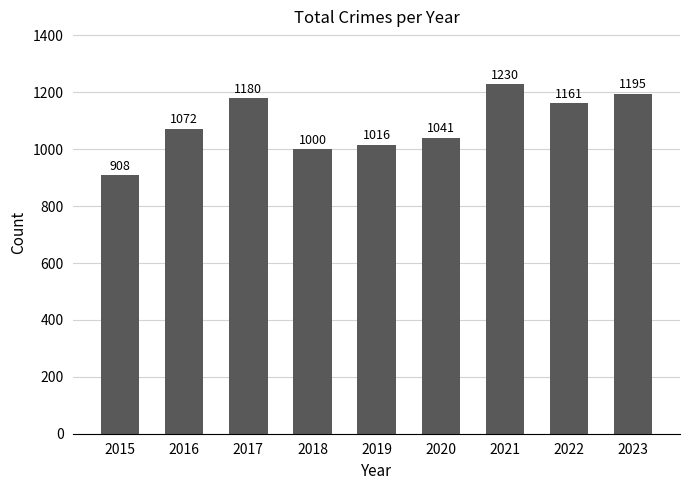

What is the approximate value at 2020, to the nearest 50?

1050